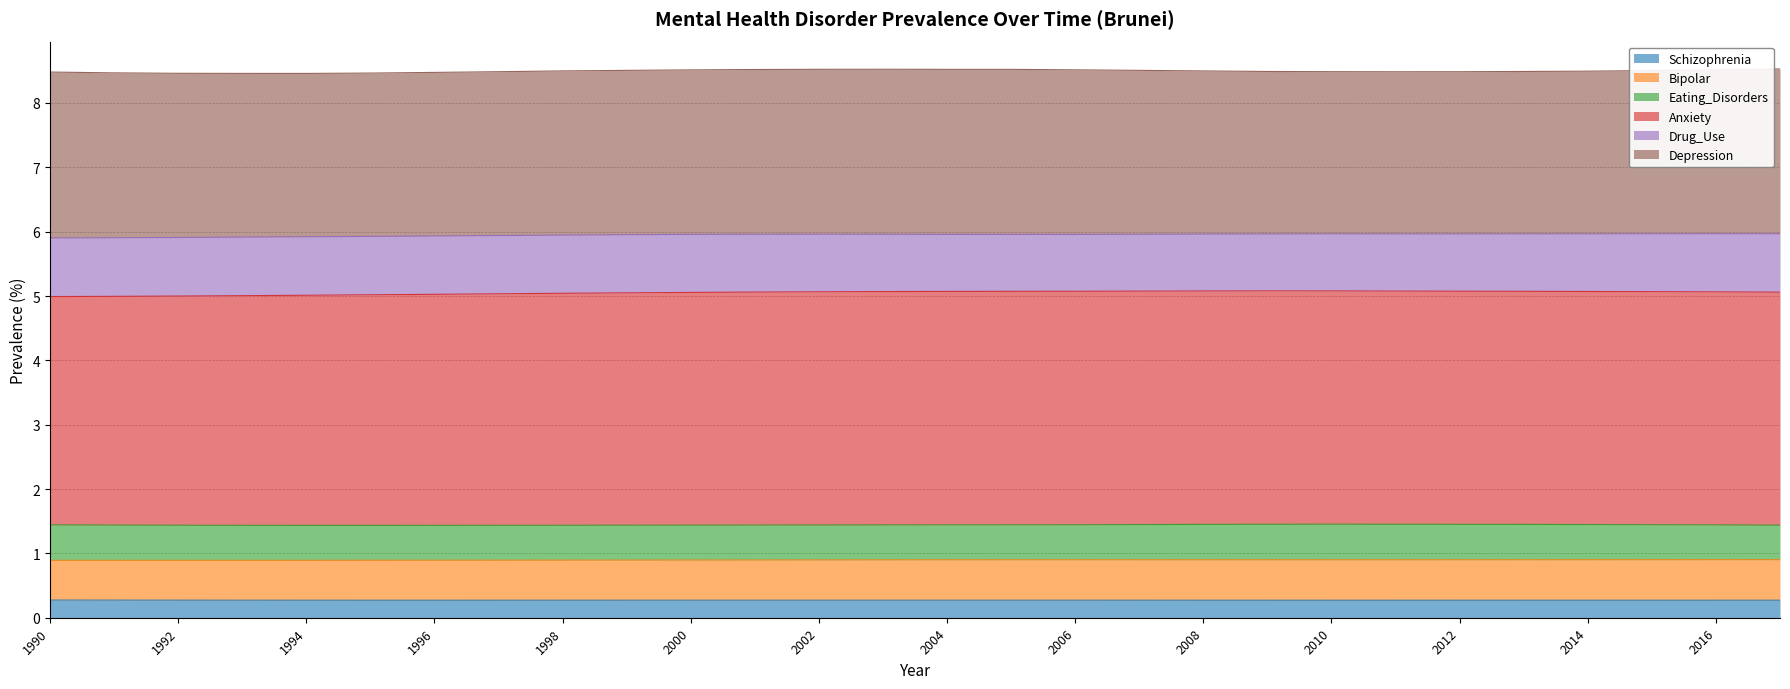

What is the lowest value of the Schizophrenia series?

0.3